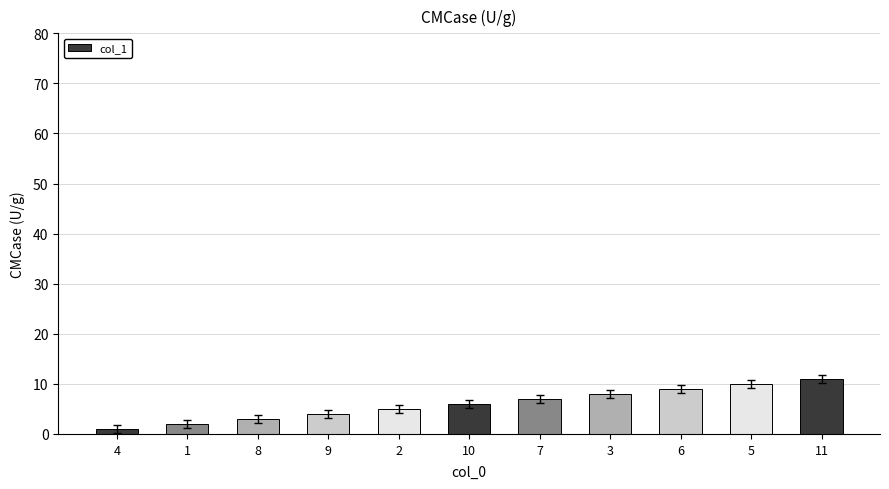

Count the values in the range 3 to 9.

7